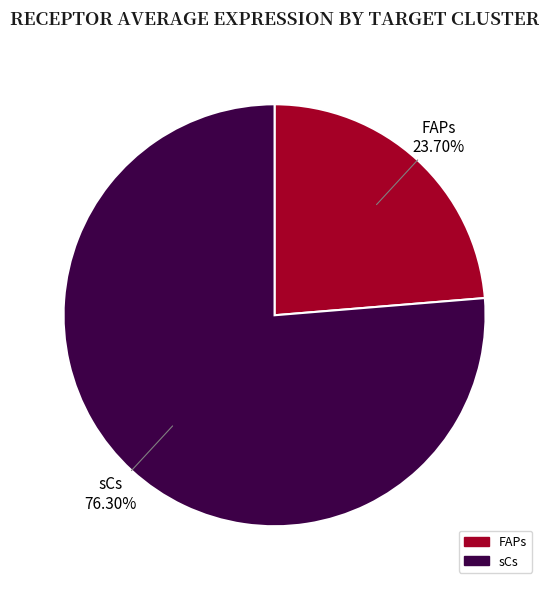

To the nearest percent, what portion does FAPs represent?

24%